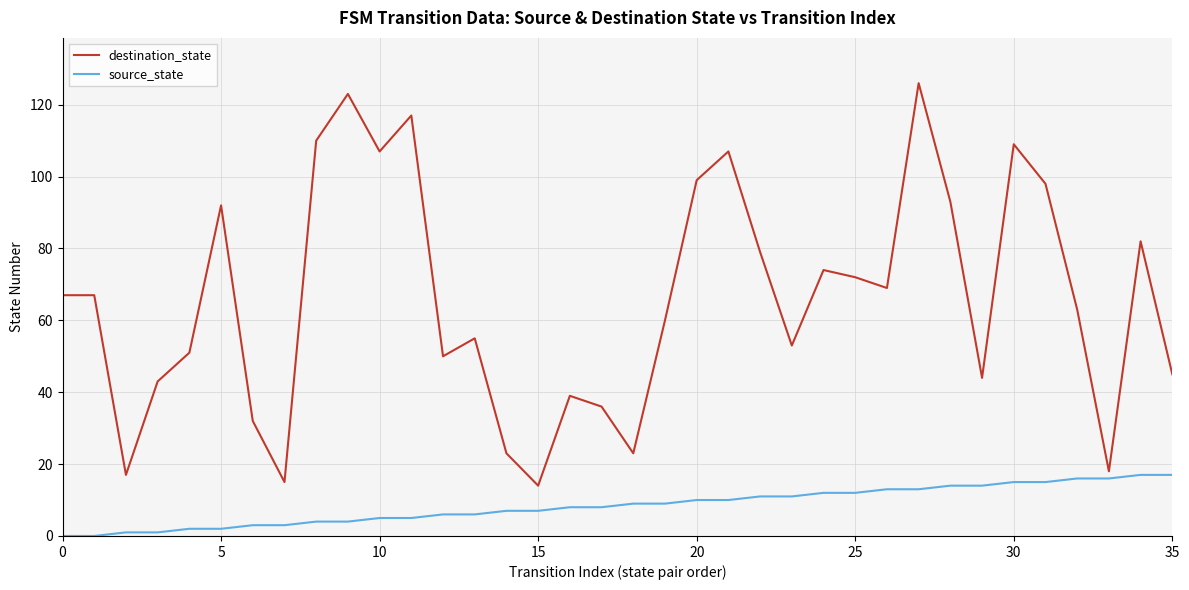

What is the maximum value for source_state?

17